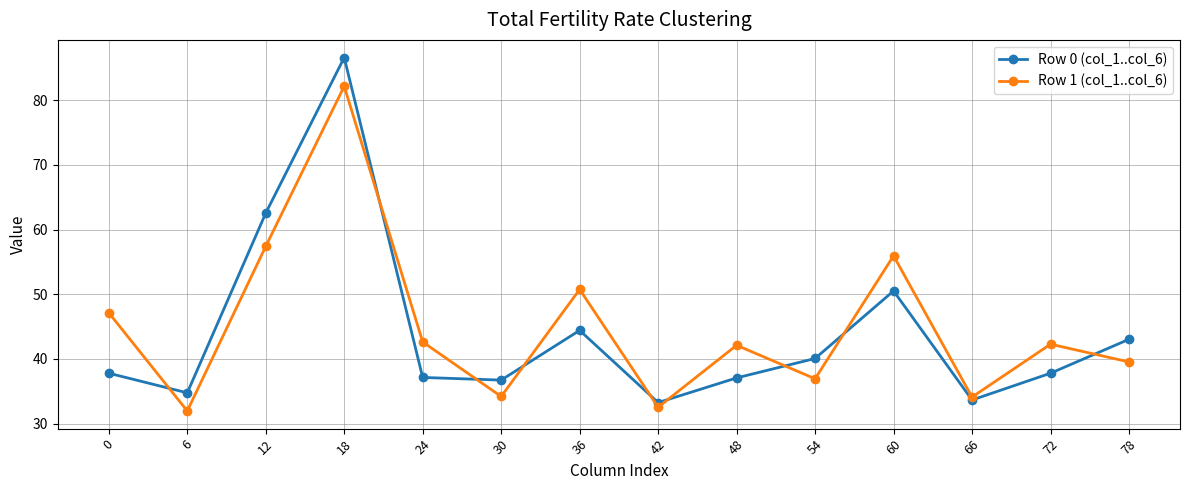

Which series has the largest range (max minus min)?

Row 0 (col_1..col_6)